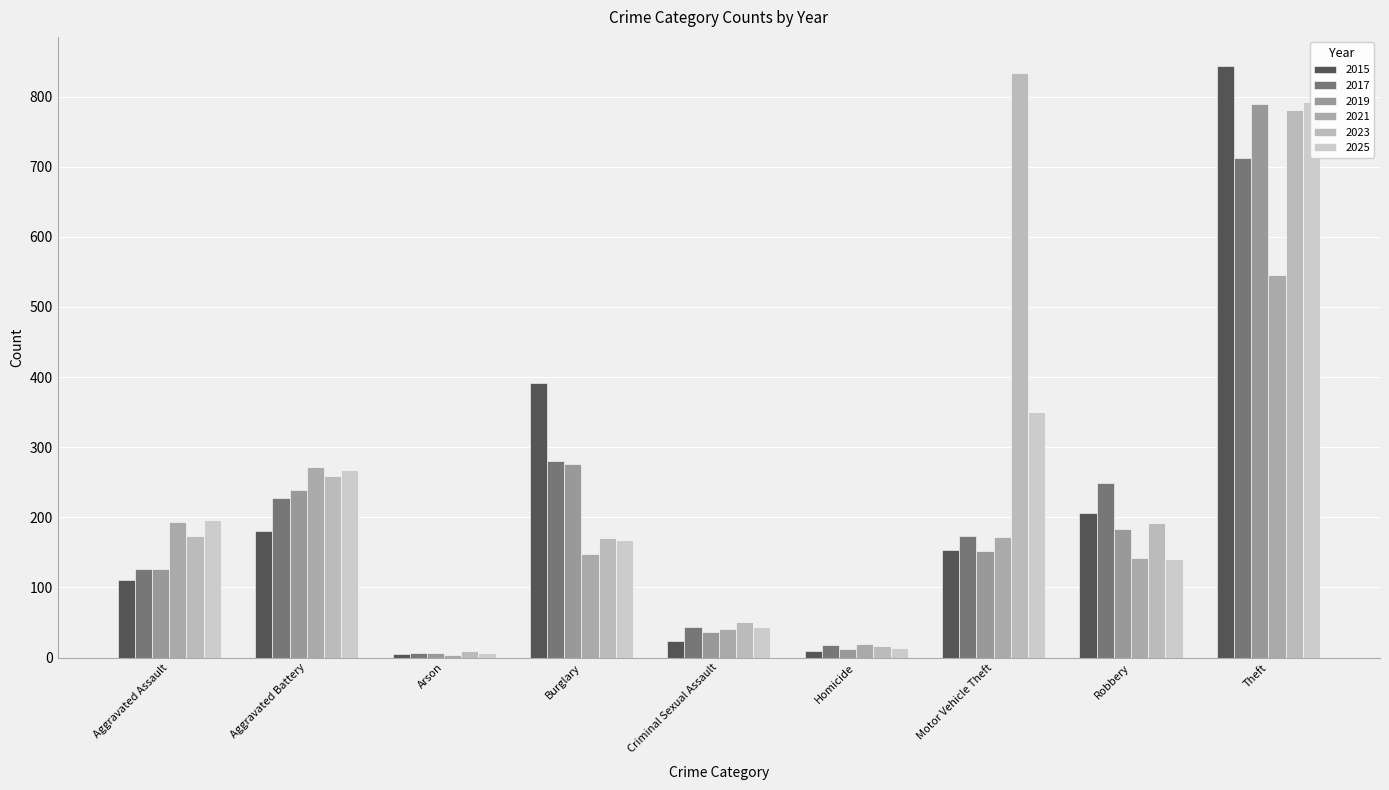

Is the value of 2015 at Burglary greater than the value of 2021 at Criminal Sexual Assault?

Yes